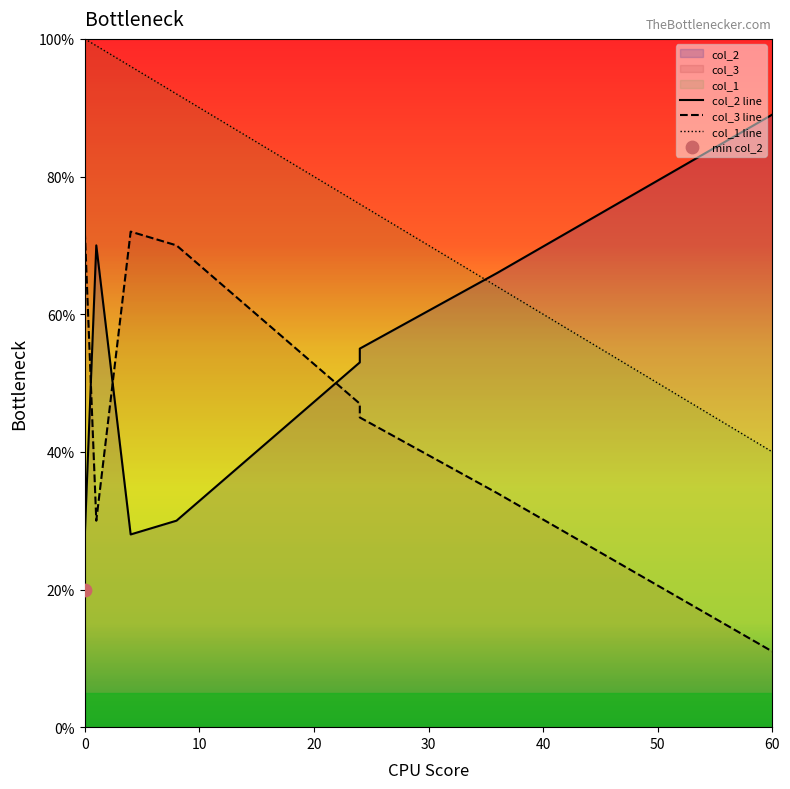

What are all the series names shown in the legend?

col_2 line, col_3 line, col_1 line